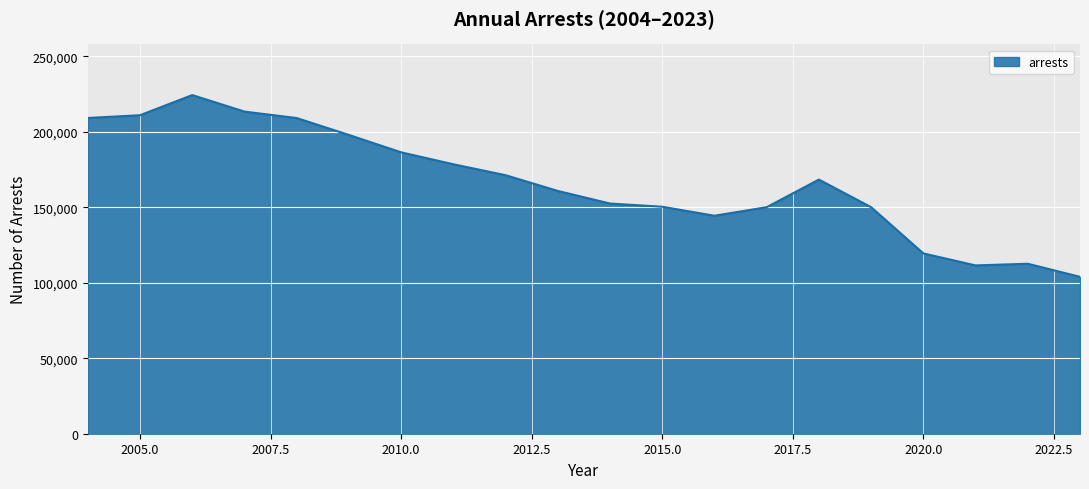

What is the smallest value displayed?

103903